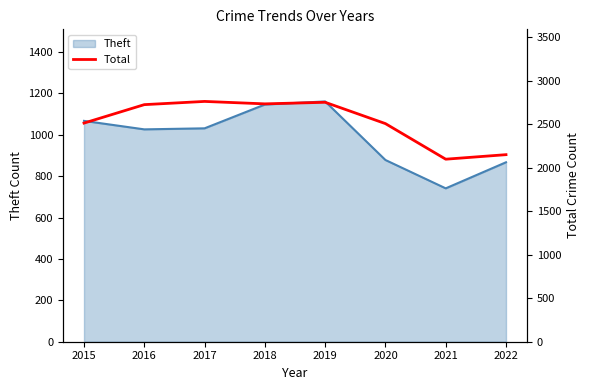

The value of Theft at 2021 is 741. True or false?

True